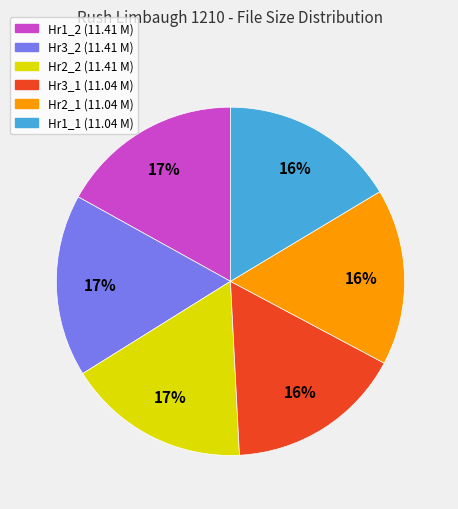

Count the number of slices in the pie.

6